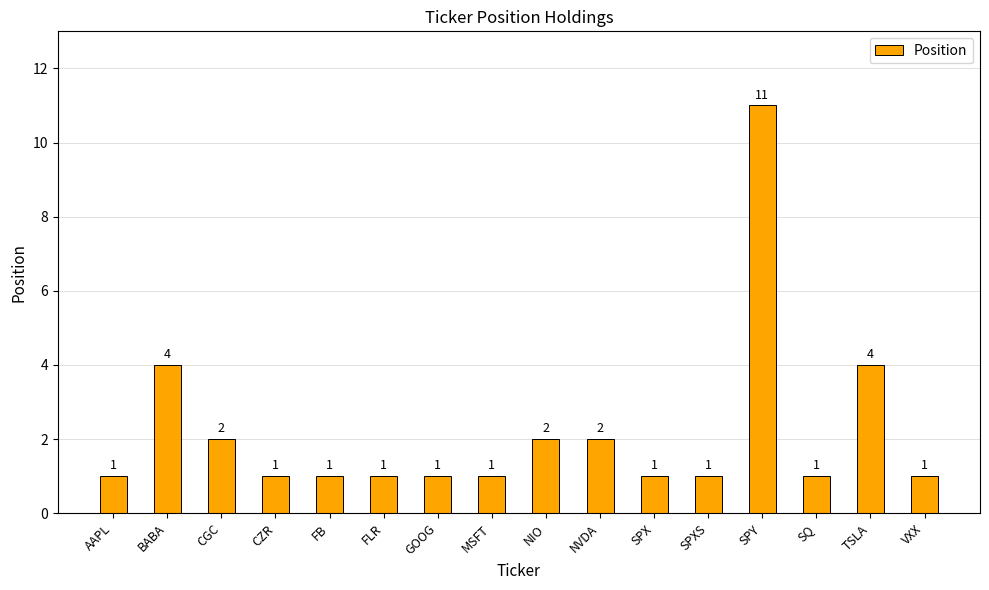

What is the difference between the maximum and minimum values?

10